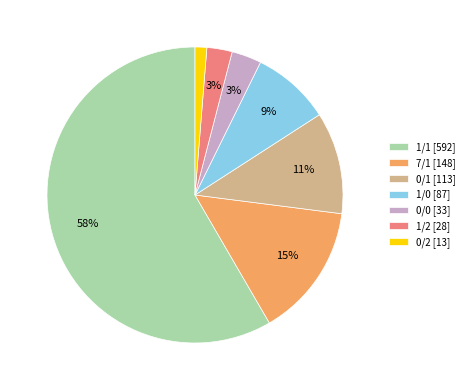

Count the number of slices in the pie.

7